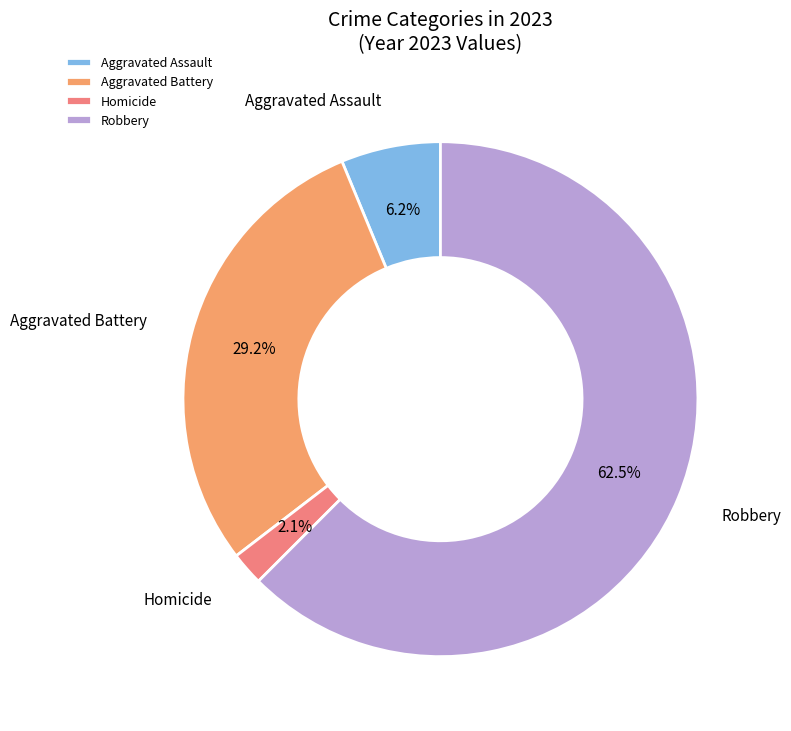

To the nearest percent, what is the difference between the Robbery and Aggravated Battery slice percentages?

33%